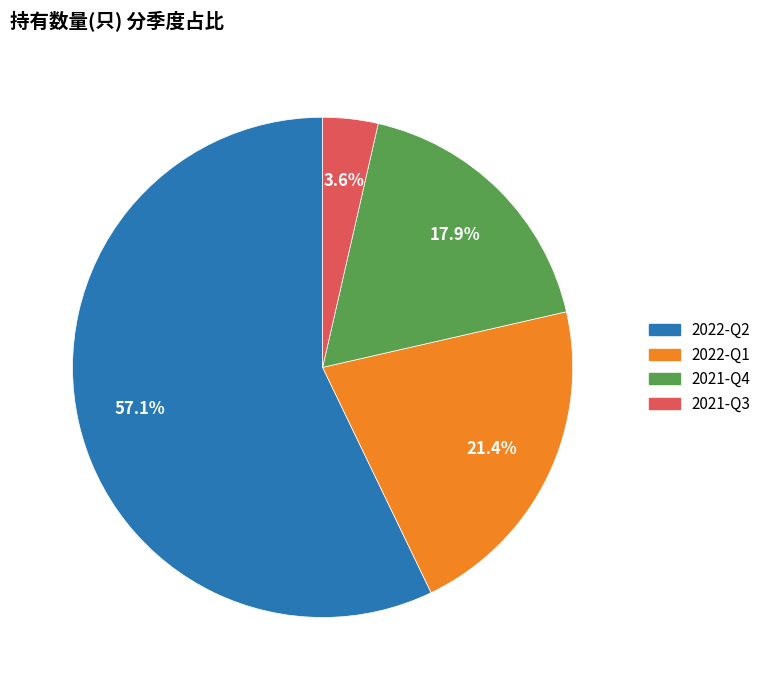

Rank the categories by value from lowest to highest.

2021-Q3, 2021-Q4, 2022-Q1, 2022-Q2